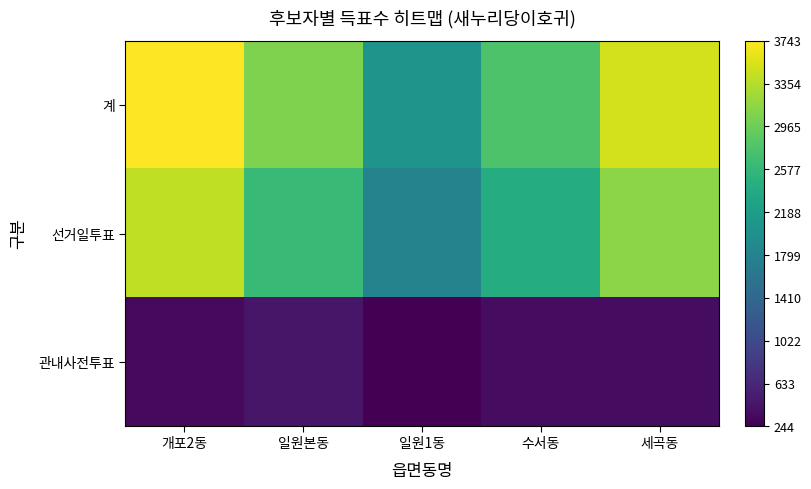

Reading left to right, transcribe all the data shown in this chart.

계: 개포2동=3743	일원본동=3065	일원1동=2059	수서동=2770	세곡동=3497
선거일투표: 개포2동=3408	일원본동=2604	일원1동=1815	수서동=2414	세곡동=3137
관내사전투표: 개포2동=335	일원본동=461	일원1동=244	수서동=356	세곡동=360